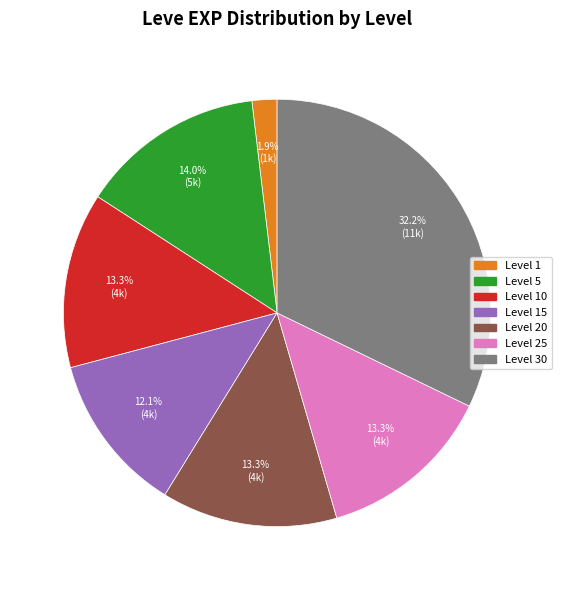

Is there any slice that represents more than half of the pie?

No